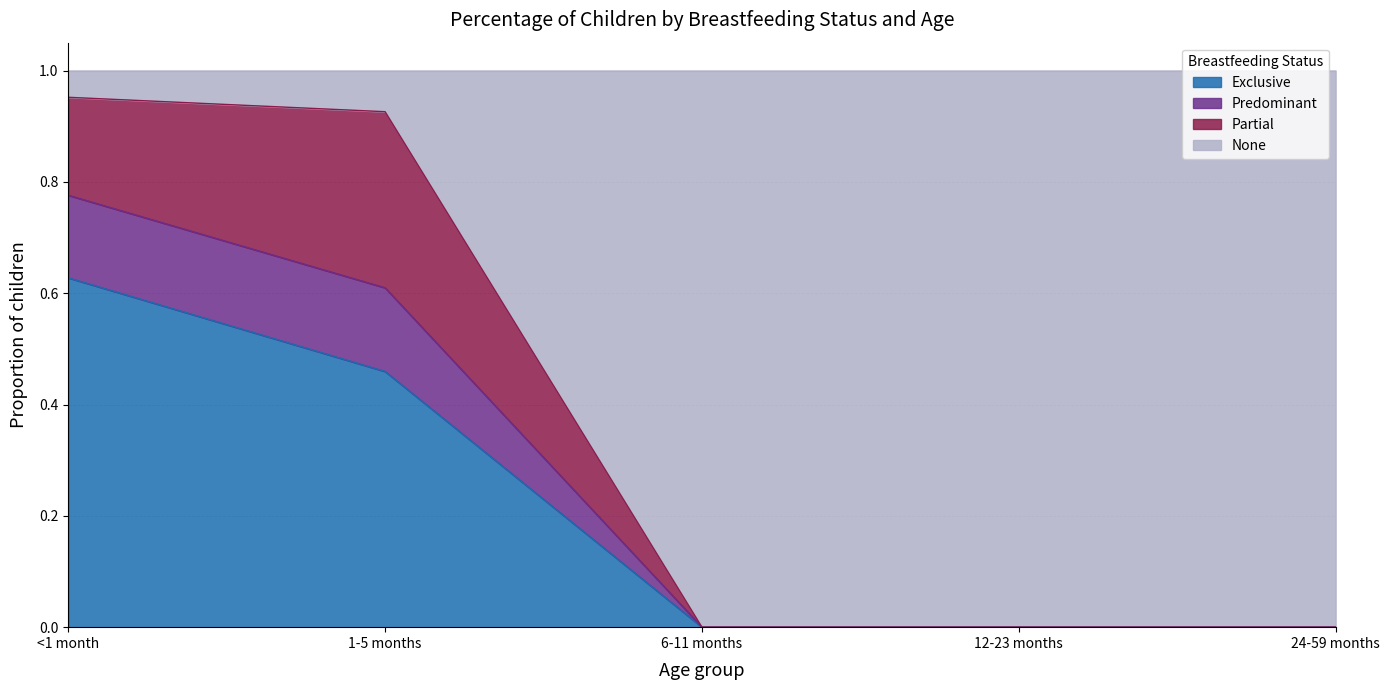

How many categories are shown in the chart?

5